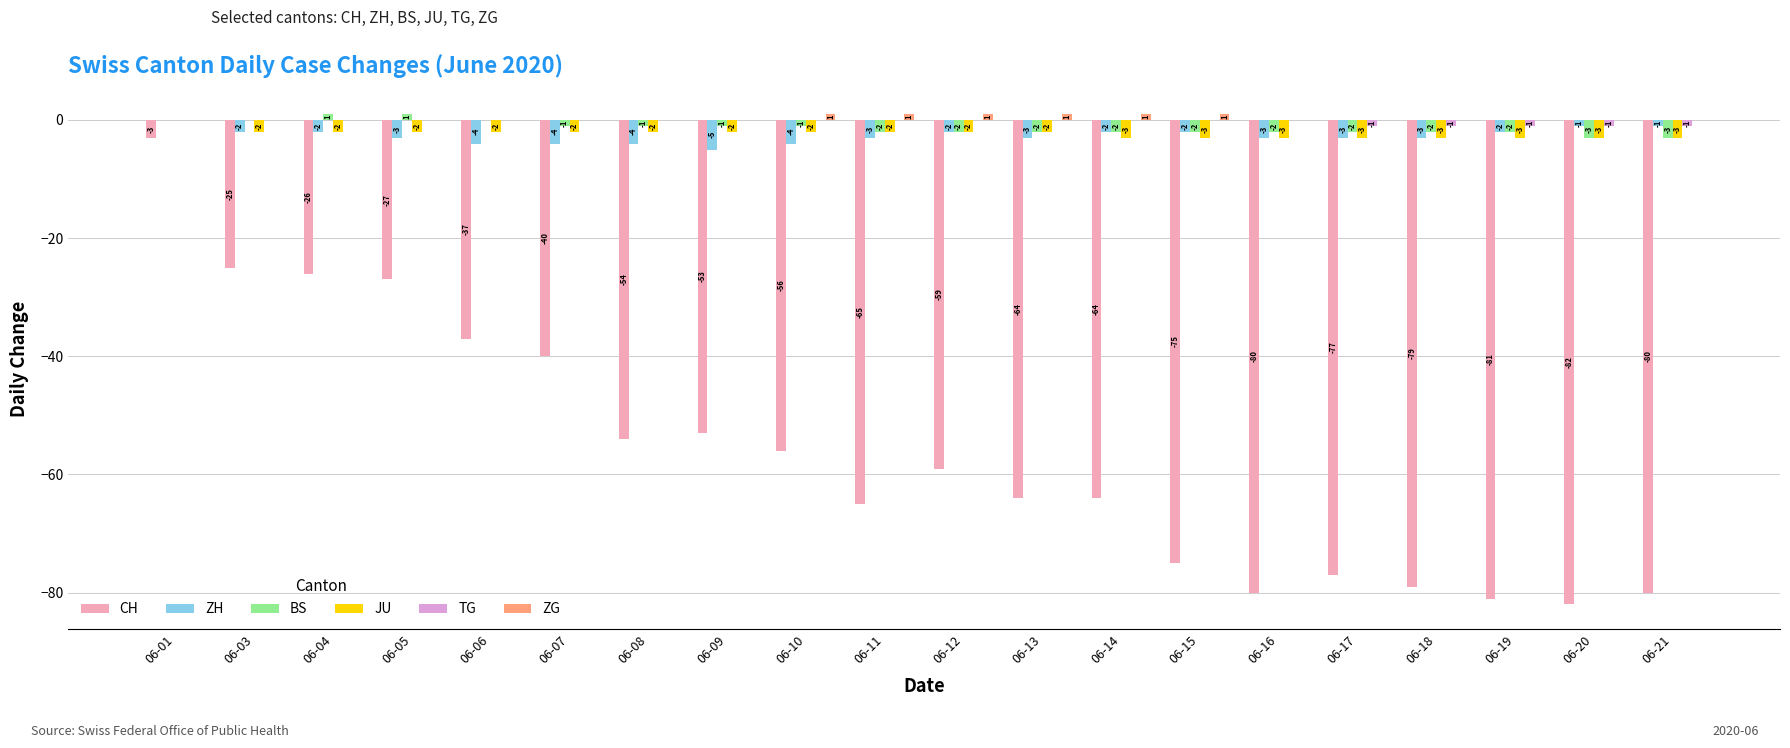

True or false: ZH has a value of -5 at 06-09.

True